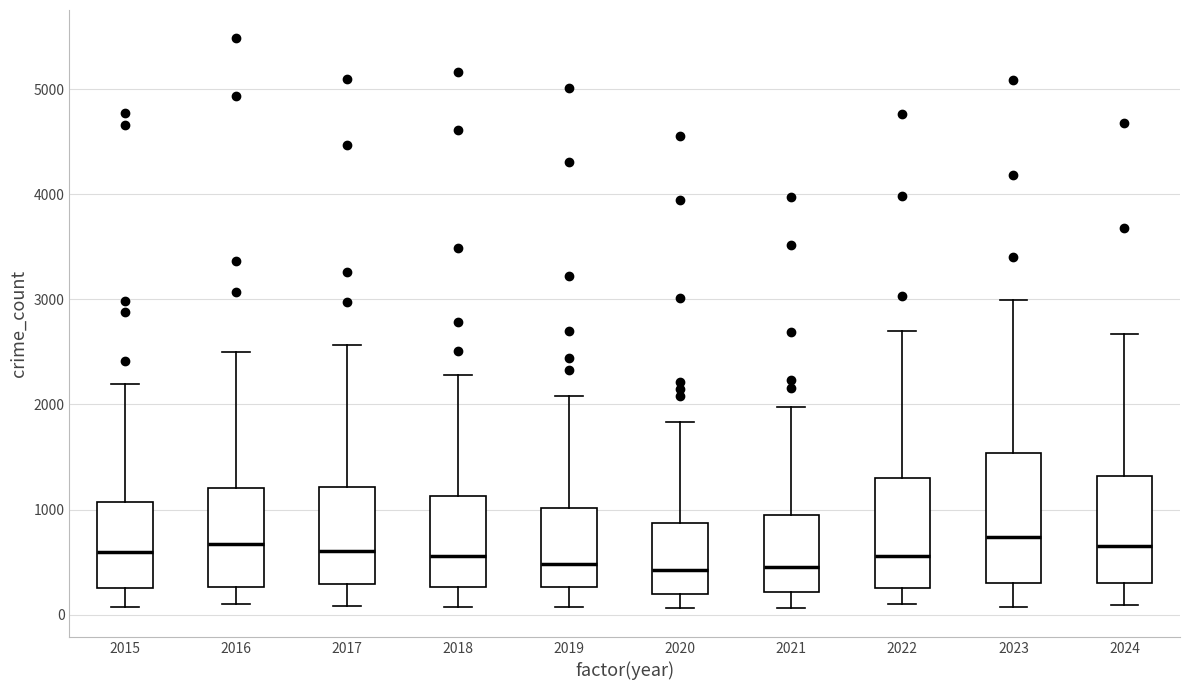

Reading left to right, transcribe this box plot: for each box, give where its median line is, the range the box spans, and where its two whiskers end, as read against the y-axis. The values are not printed on the chart, so give them approximately, as read against the axis.

2015: median 600, box 300 to 1100, whiskers 100 to 2200
2016: median 700, box 300 to 1200, whiskers 100 to 2500
2017: median 600, box 300 to 1200, whiskers 100 to 2600
2018: median 600, box 300 to 1100, whiskers 100 to 2300
2019: median 500, box 300 to 1000, whiskers 100 to 2100
2020: median 400, box 200 to 900, whiskers 100 to 1800
2021: median 500, box 200 to 900, whiskers 100 to 2000
2022: median 600, box 300 to 1300, whiskers 100 to 2700
2023: median 700, box 300 to 1500, whiskers 100 to 3000
2024: median 700, box 300 to 1300, whiskers 100 to 2700